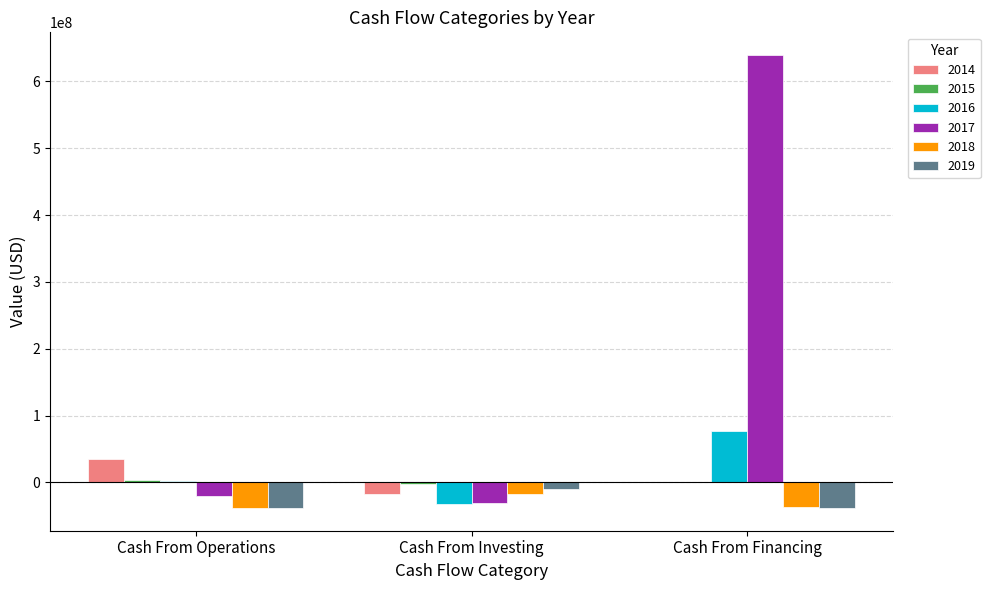

Is the value of 2019 at Cash From Investing greater than the value of 2014 at Cash From Operations?

No